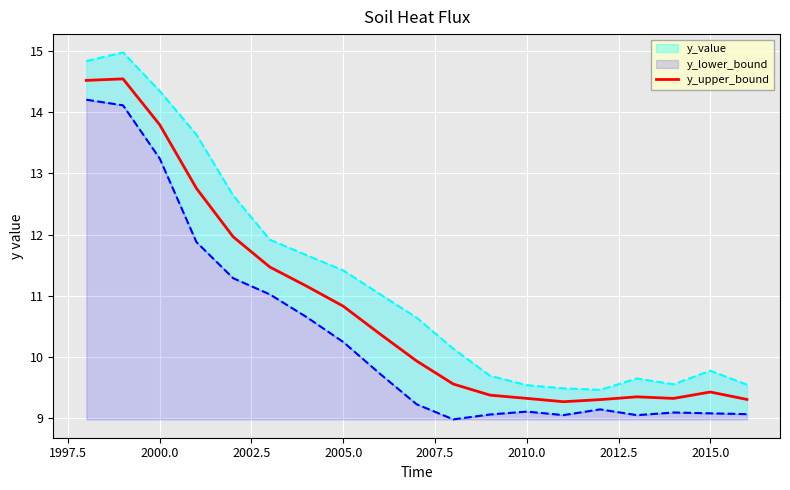

What is the difference between the second highest and second lowest values?

5.2